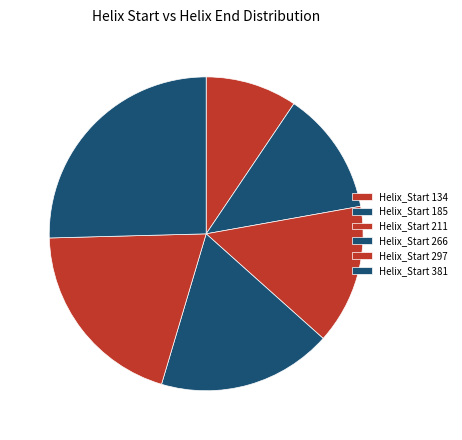

How many segments does this pie chart have?

6